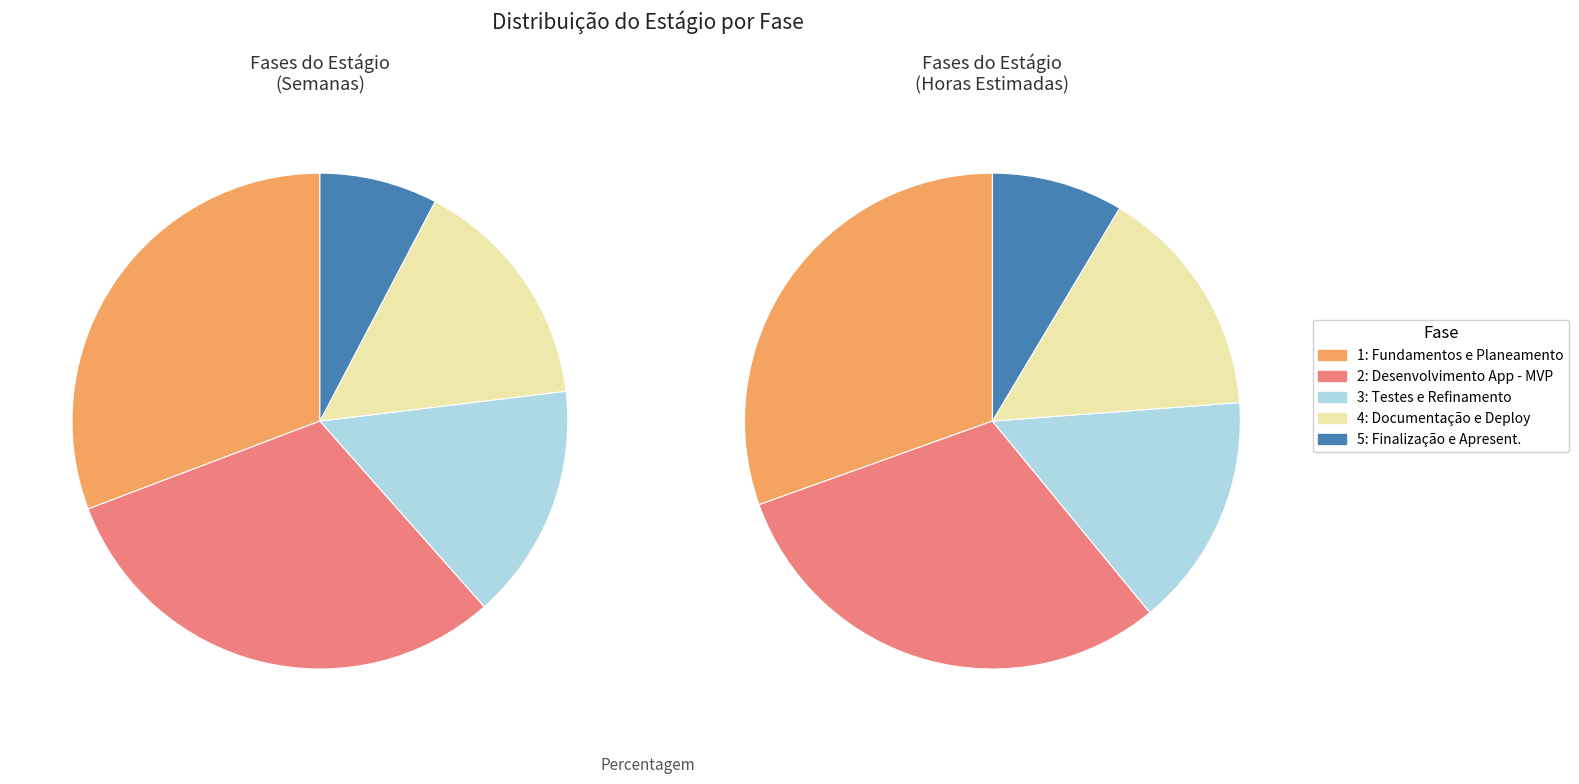

How many slices are in this pie chart?

5